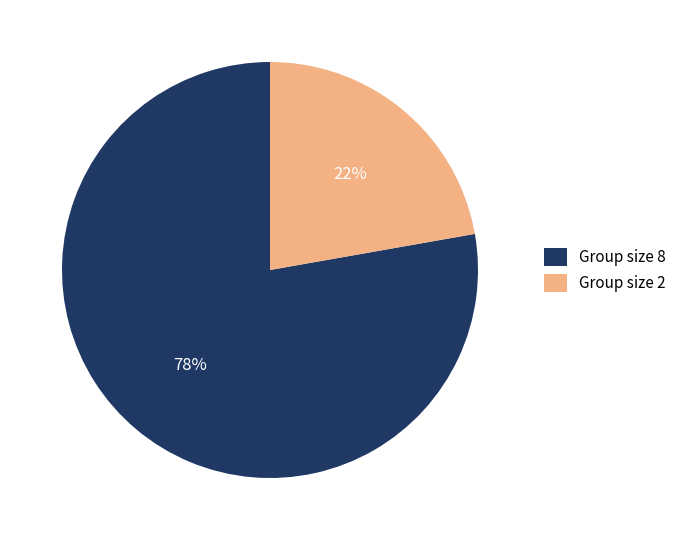

How many slices are in this pie chart?

2